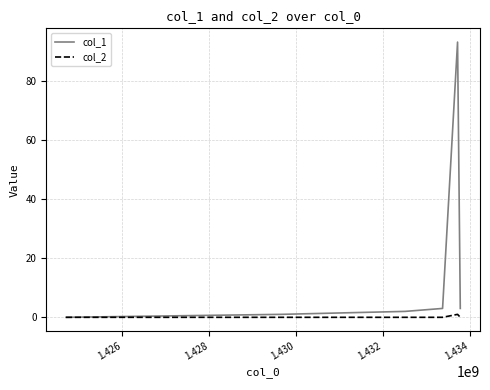

How many values in col_1 are above zero?

5